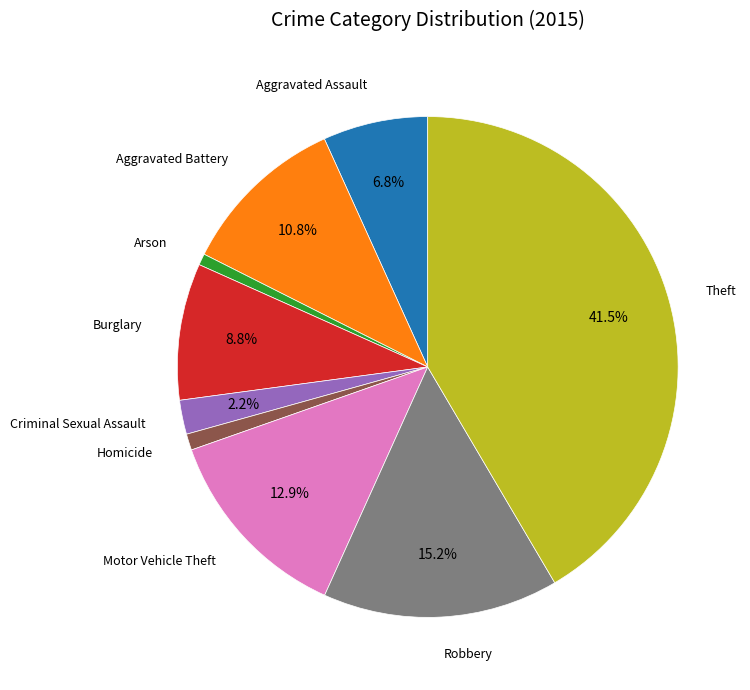

Is there a majority slice in this chart?

No